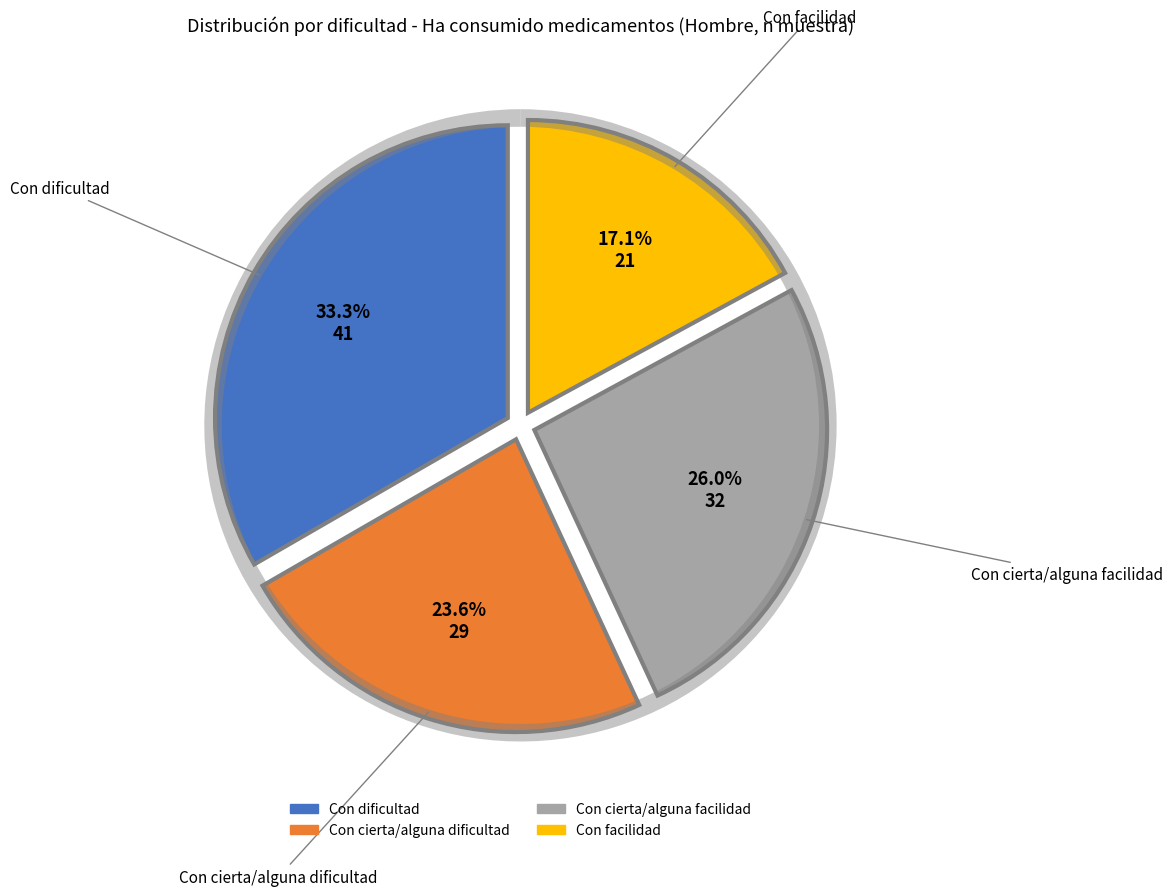

Does any single category account for the majority?

No